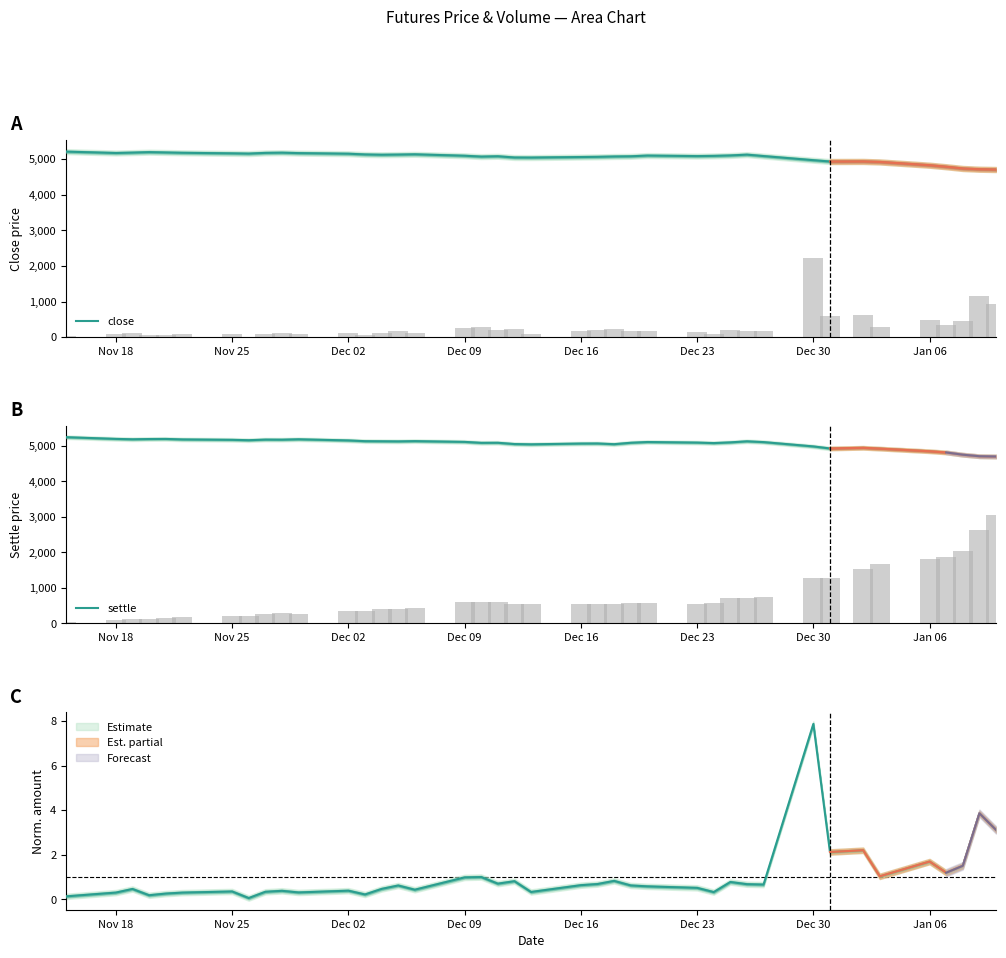

What is the difference between the maximum and minimum values in the close series?

503